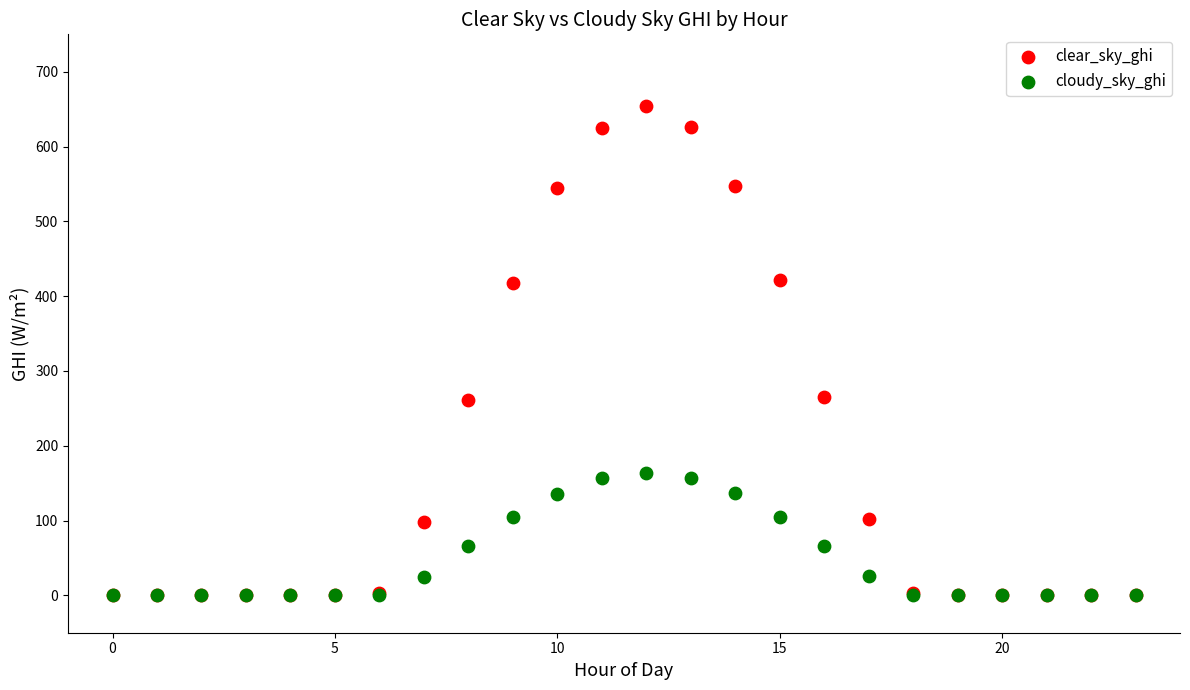

Which series has the largest Y range (max minus min)?

clear_sky_ghi